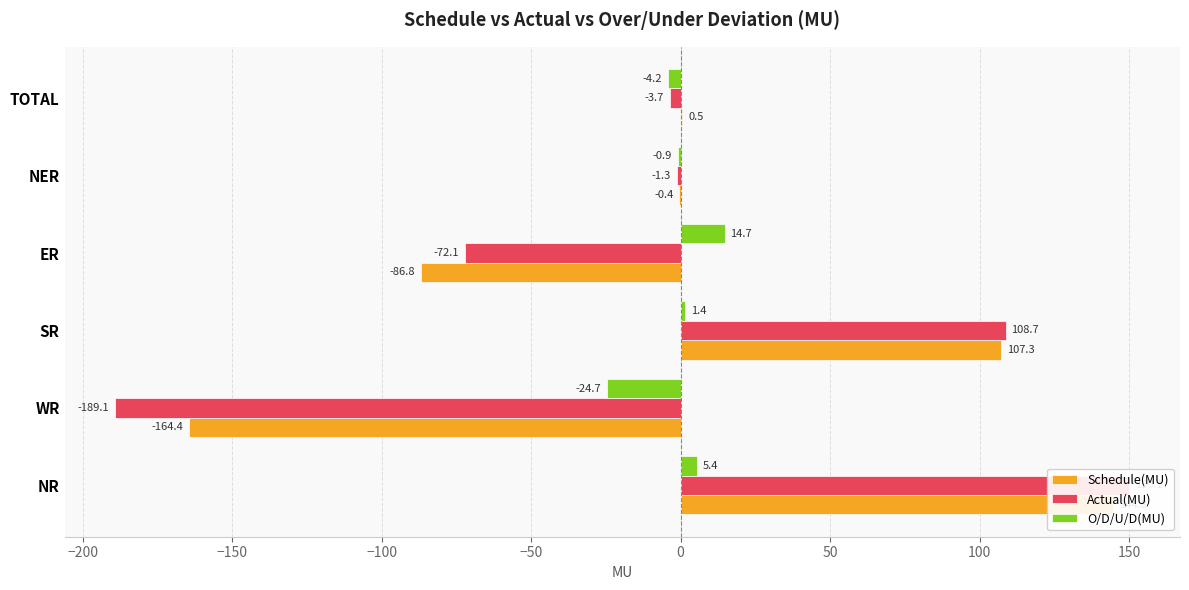

Between NR and SR, which series saw the biggest shift?

Actual(MU)